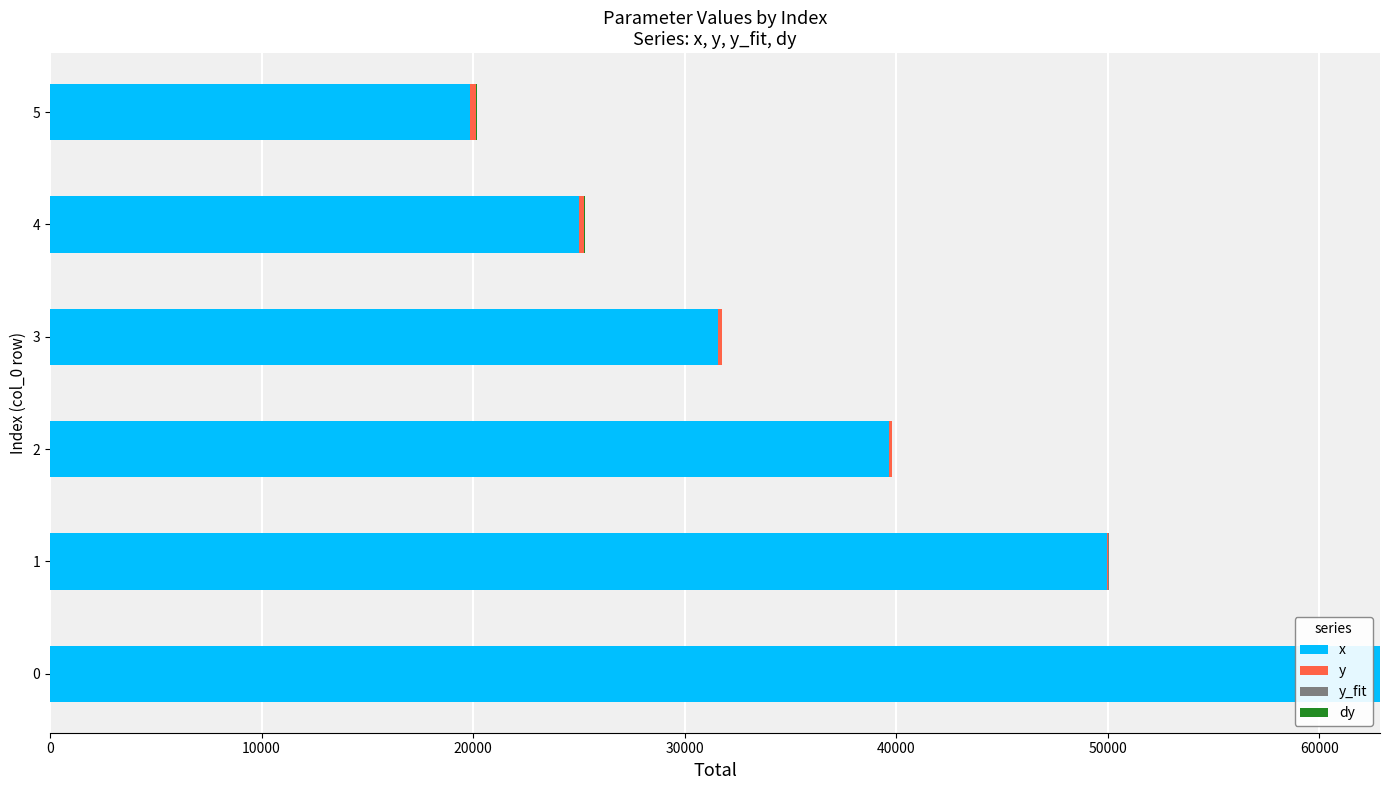

What is the highest value of the x series?

62871.1